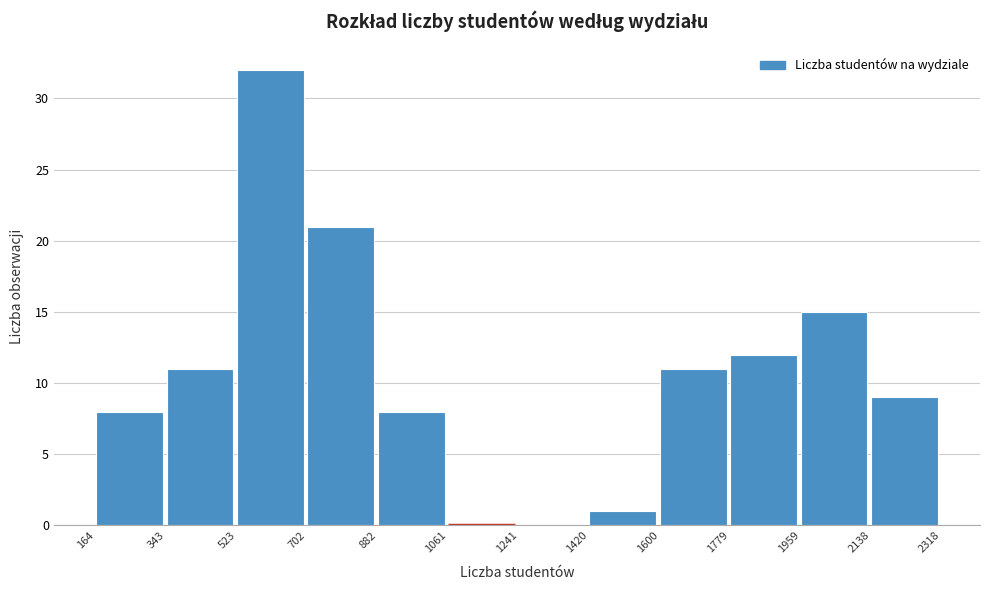

Reading left to right, transcribe this chart: for each bar, give the range it covers on the x-axis and its height. The values are not printed on the chart, so give them approximately, as read against the axis.

164 to 343: 8
343 to 523: 11
523 to 702: 32
702 to 882: 21
882 to 1061: 8
1061 to 1241: 0
1241 to 1420: 0
1420 to 1600: 1
1600 to 1779: 11
1779 to 1959: 12
1959 to 2138: 15
2138 to 2318: 9